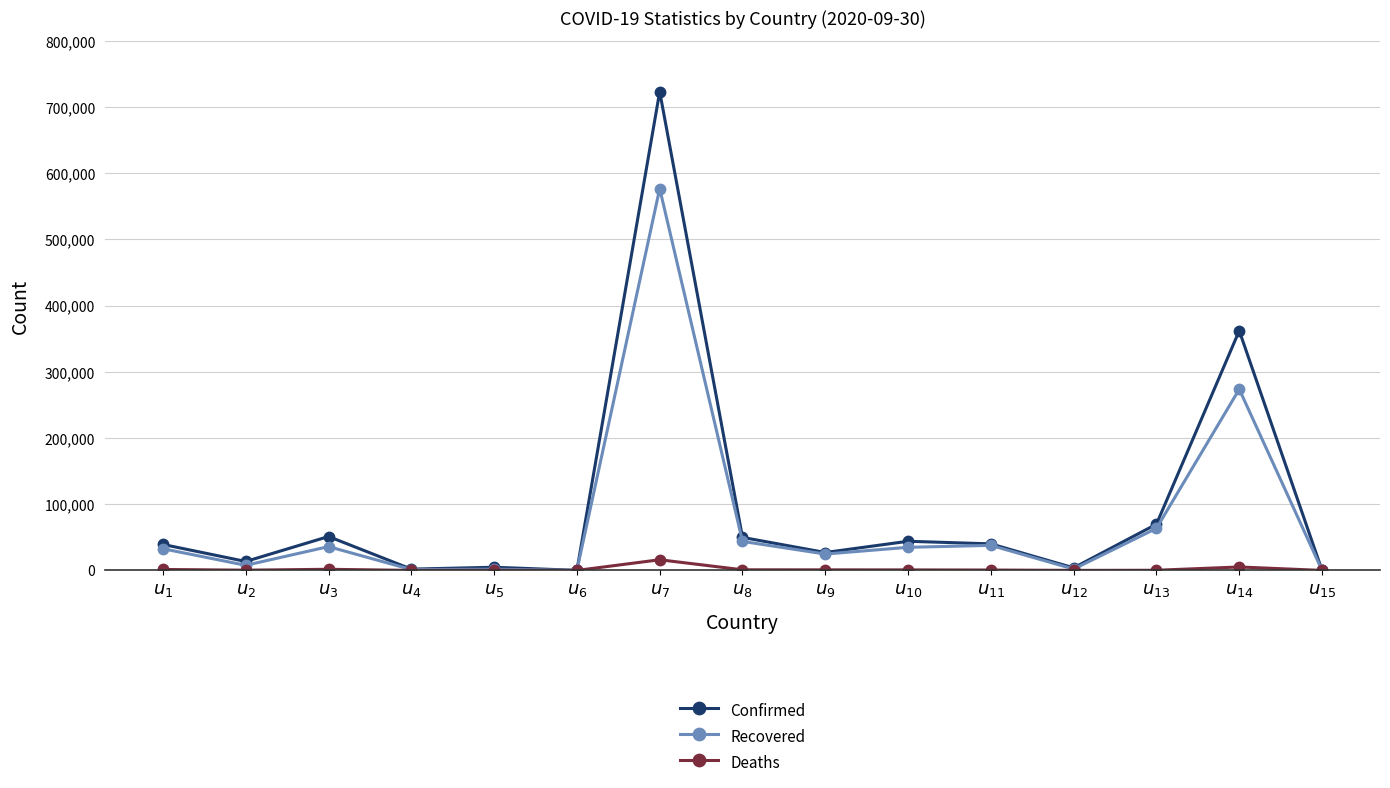

What is the difference between the second highest and minimum values in the Confirmed series?

361942